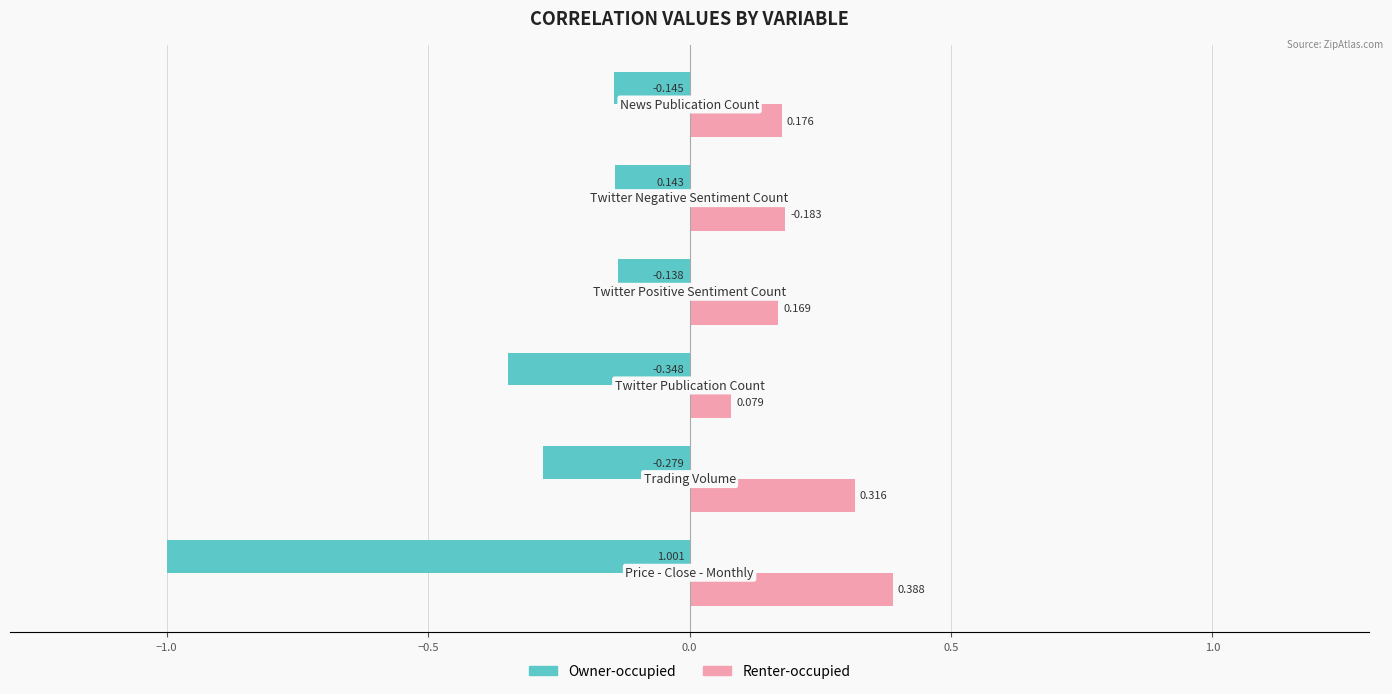

Rank the series by their maximum value, from highest to lowest.

Renter-occupied, Owner-occupied